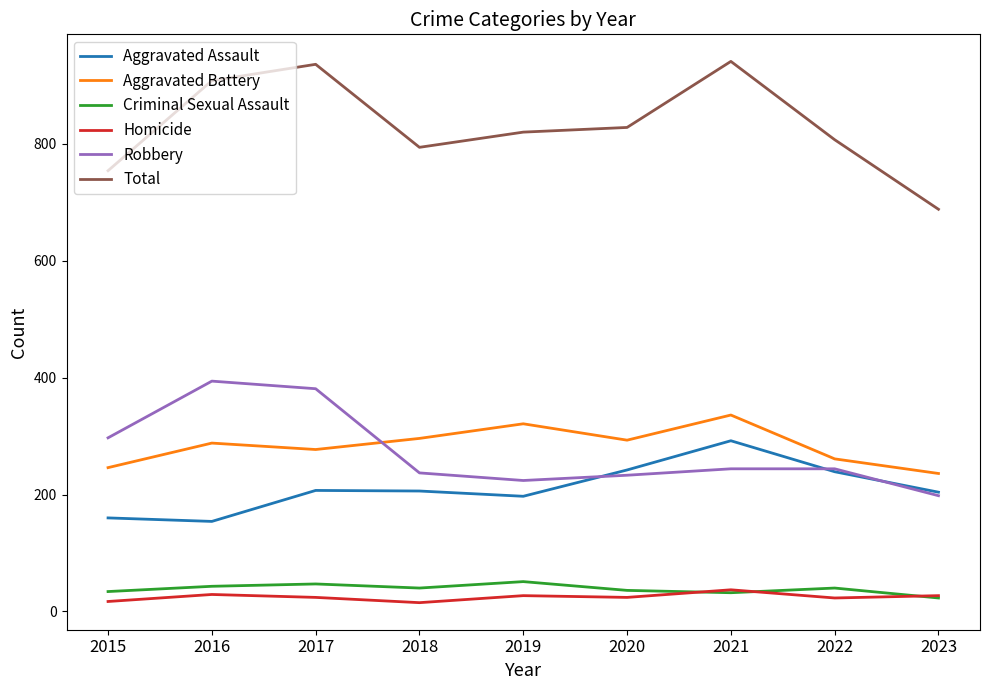

What is the greatest value displayed?

941